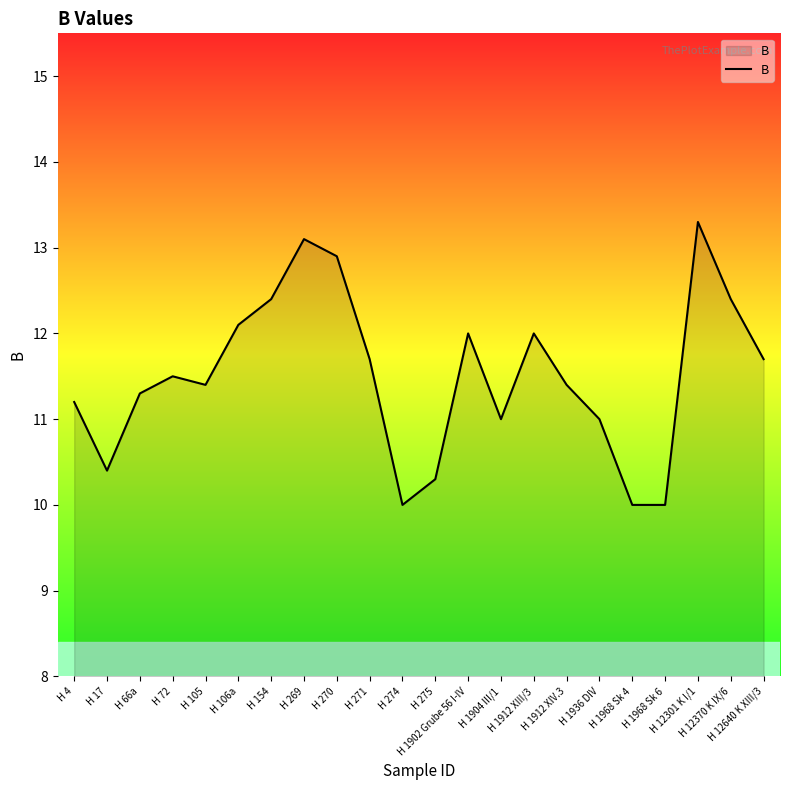

What is the change in value from H 66a to H 1968 Sk 6?

-1.3